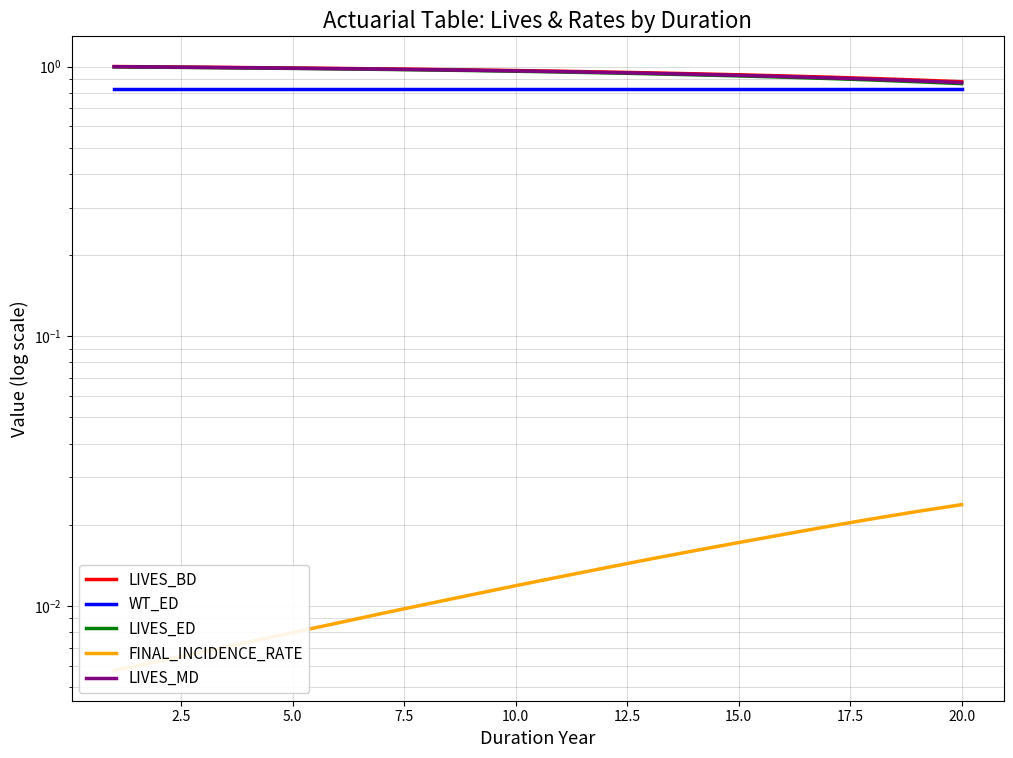

What is the spread (max minus min) of values at 7.5?

1.0